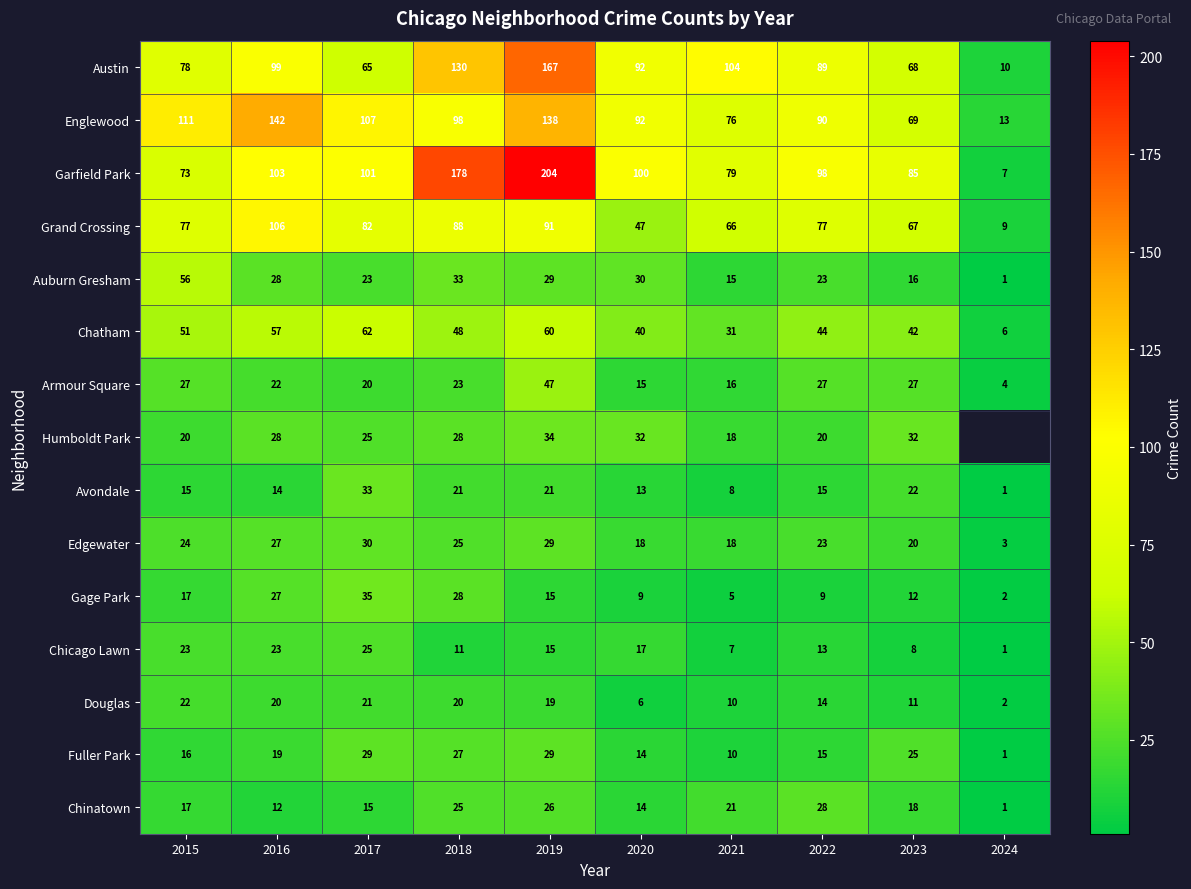

How many series are shown in this chart?

15